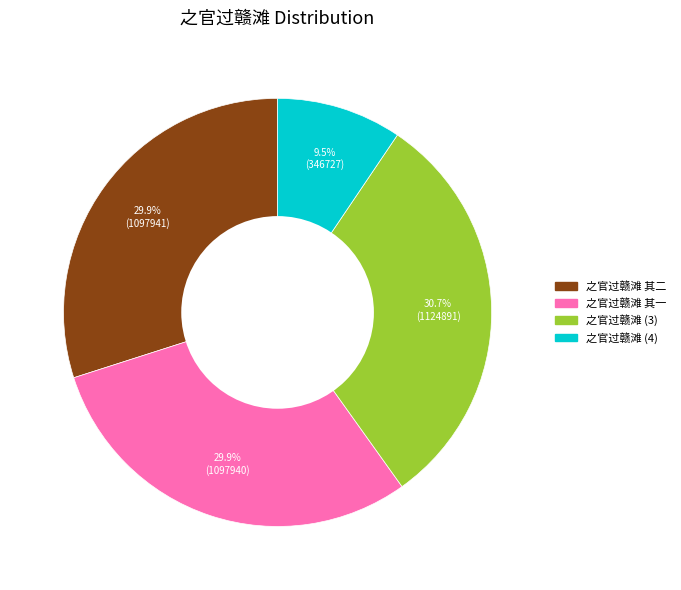

Is there any slice that represents more than half of the pie?

No